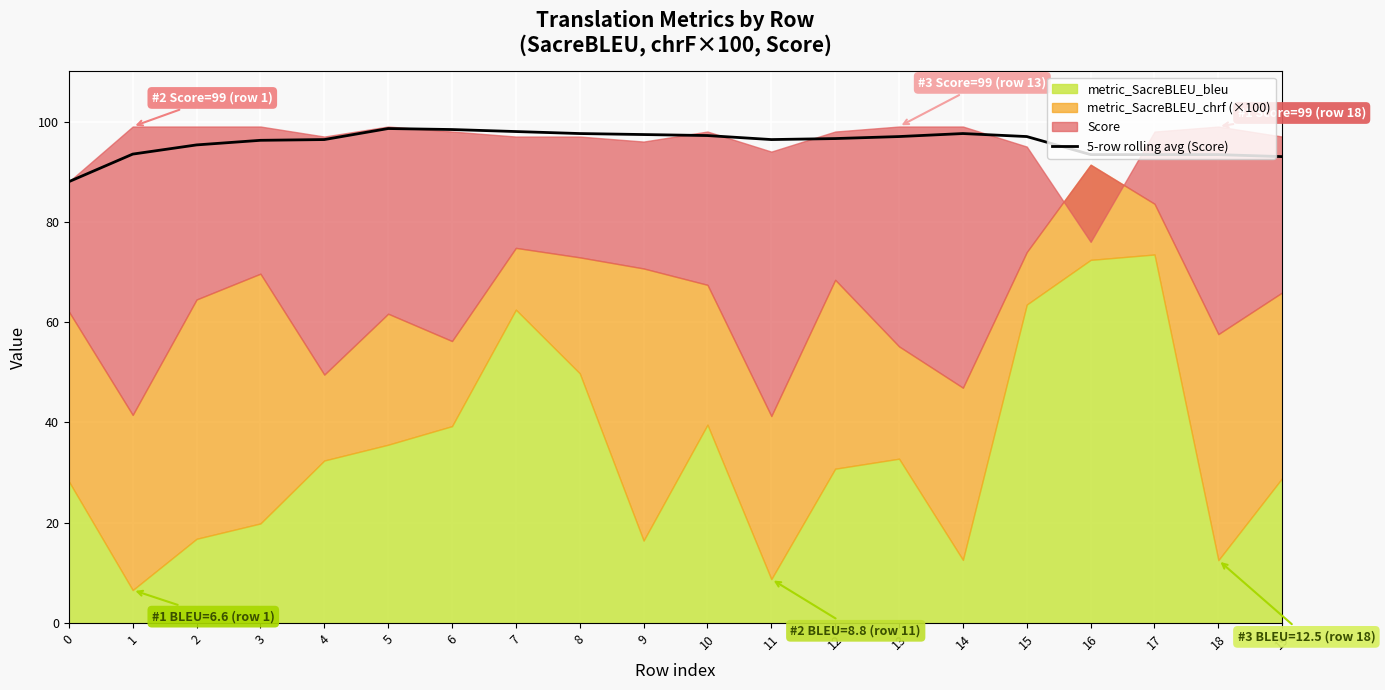

Where is the first local minimum?

11